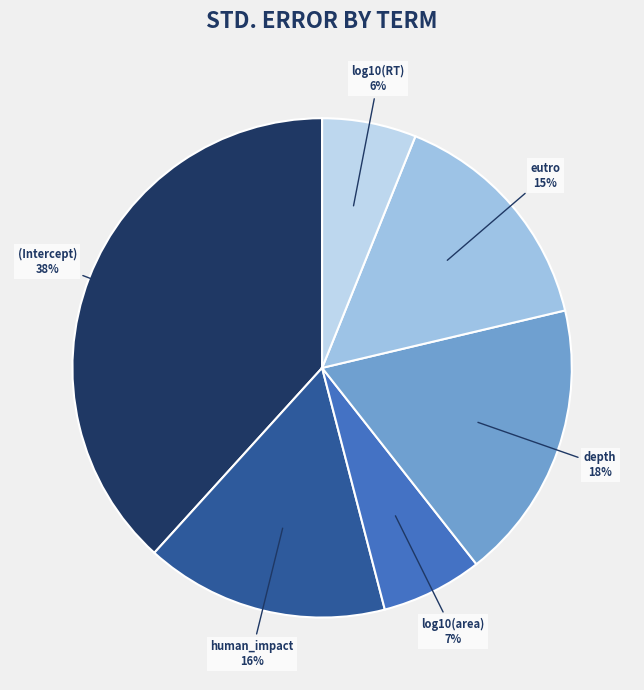

Is eutro the majority of the pie?

No